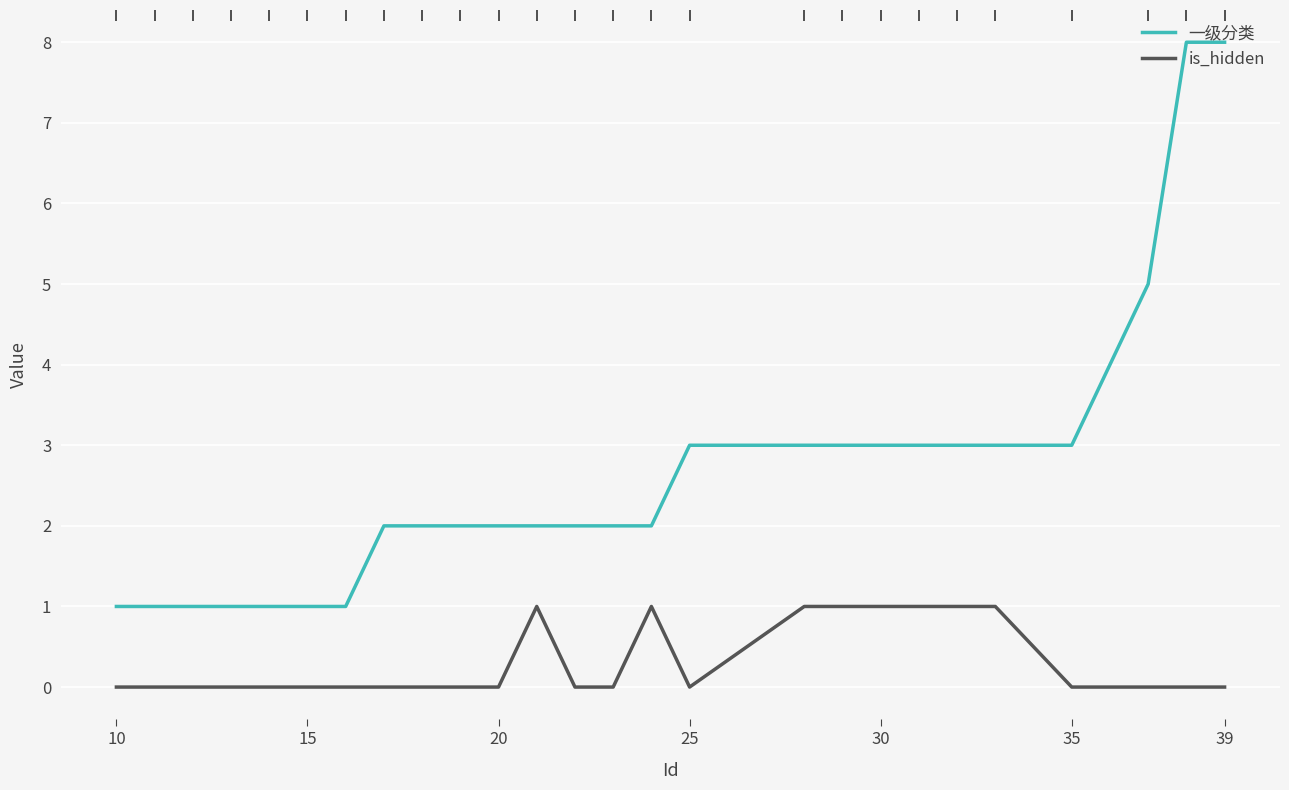

Which series has the largest range (max minus min)?

一级分类